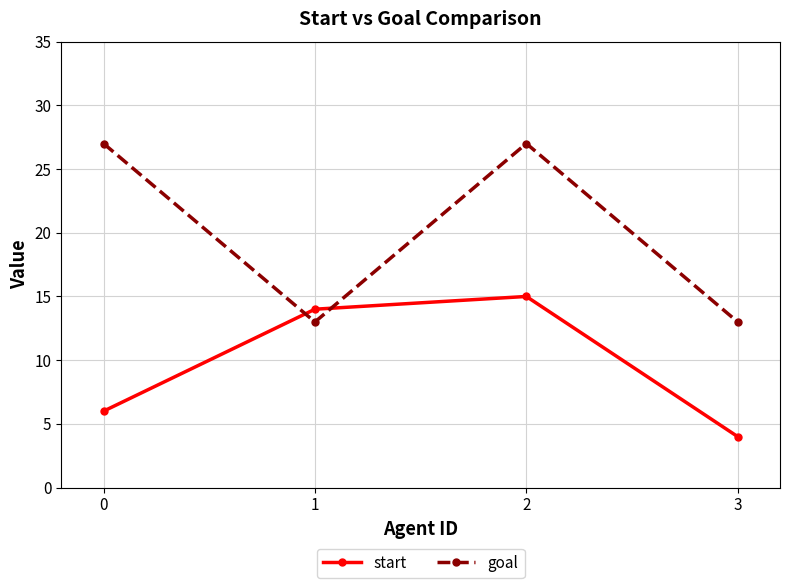

What is the value of the goal point at the 3rd from the left?

27